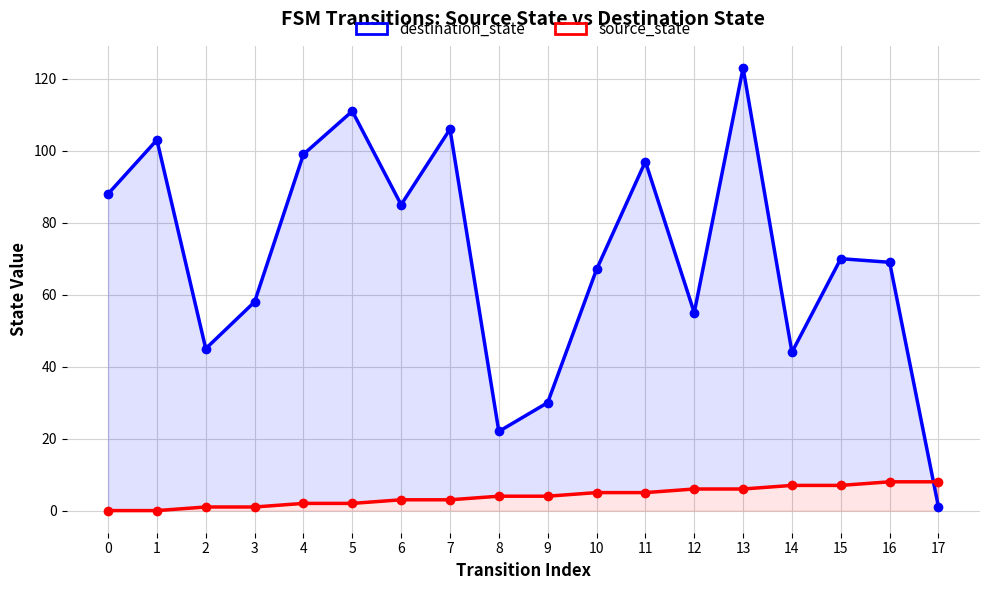

At which category is the sum across all series the highest?

13